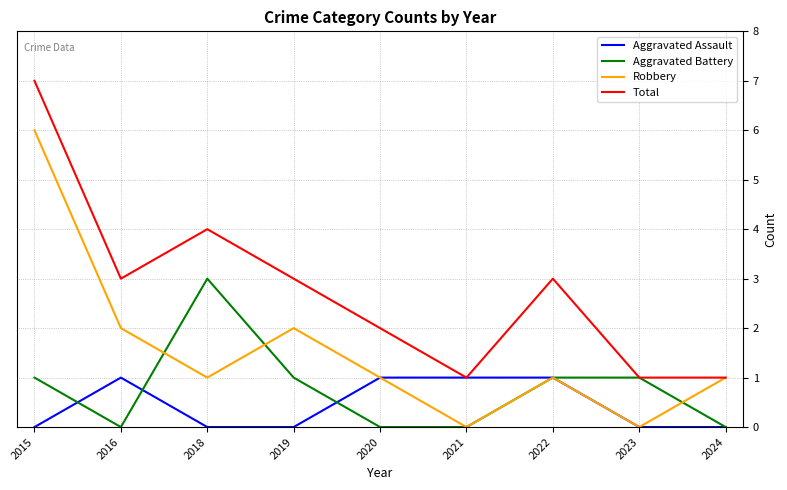

How many lines are shown in the chart?

4